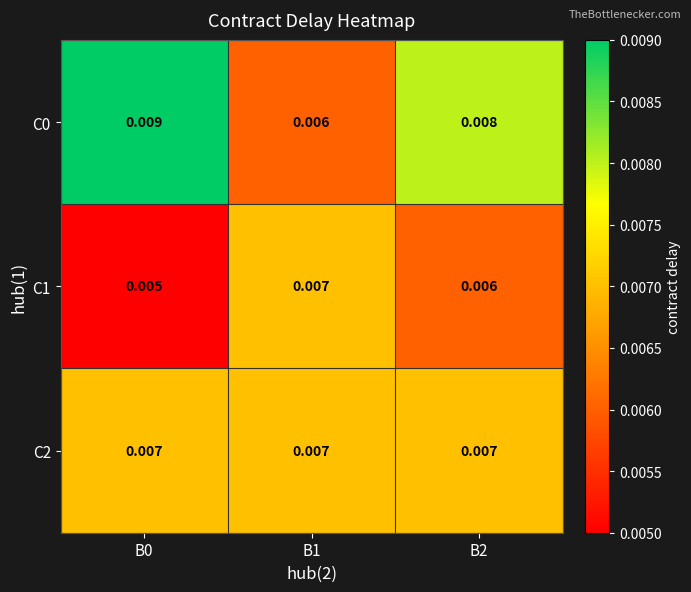

List the series in order of their overall mean, lowest first.

C1, C2, C0